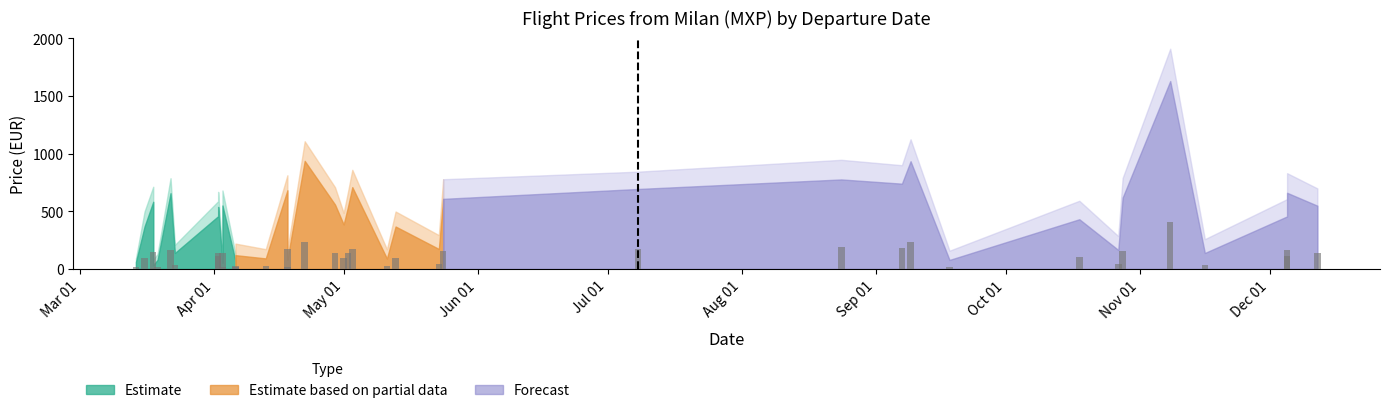

Are the bars grouped side by side (vs. stacked)?

No